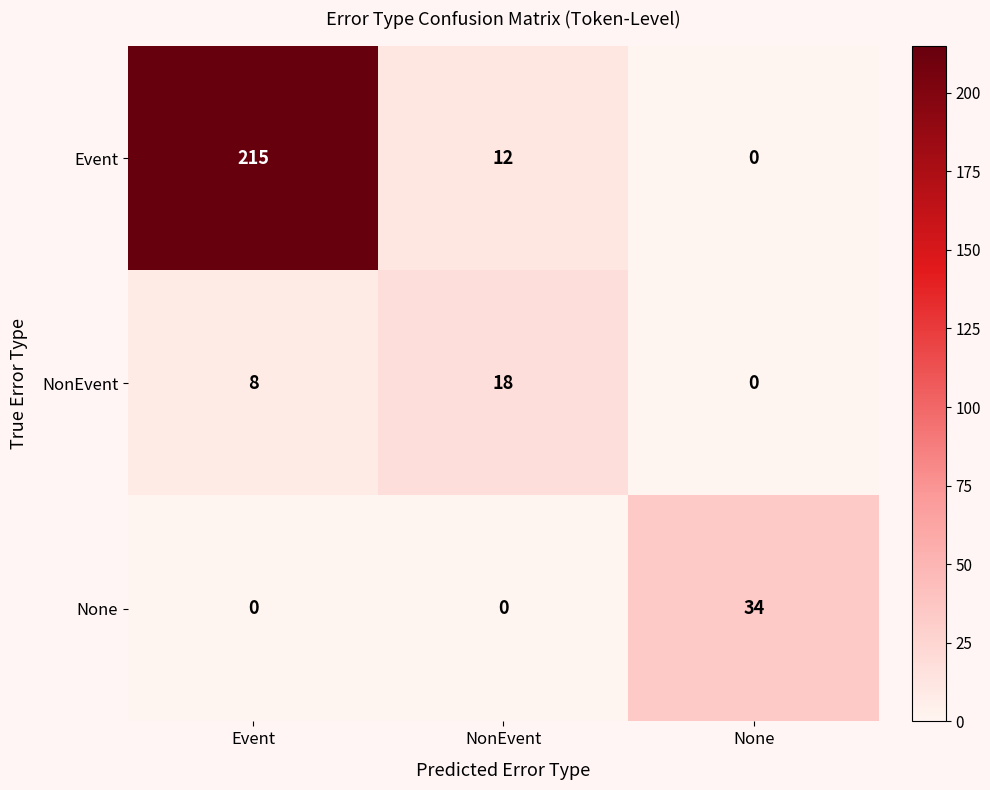

Reading left to right, what are all the values shown in this chart?

Event: 215	12	0
NonEvent: 8	18	0
None: 0	0	34